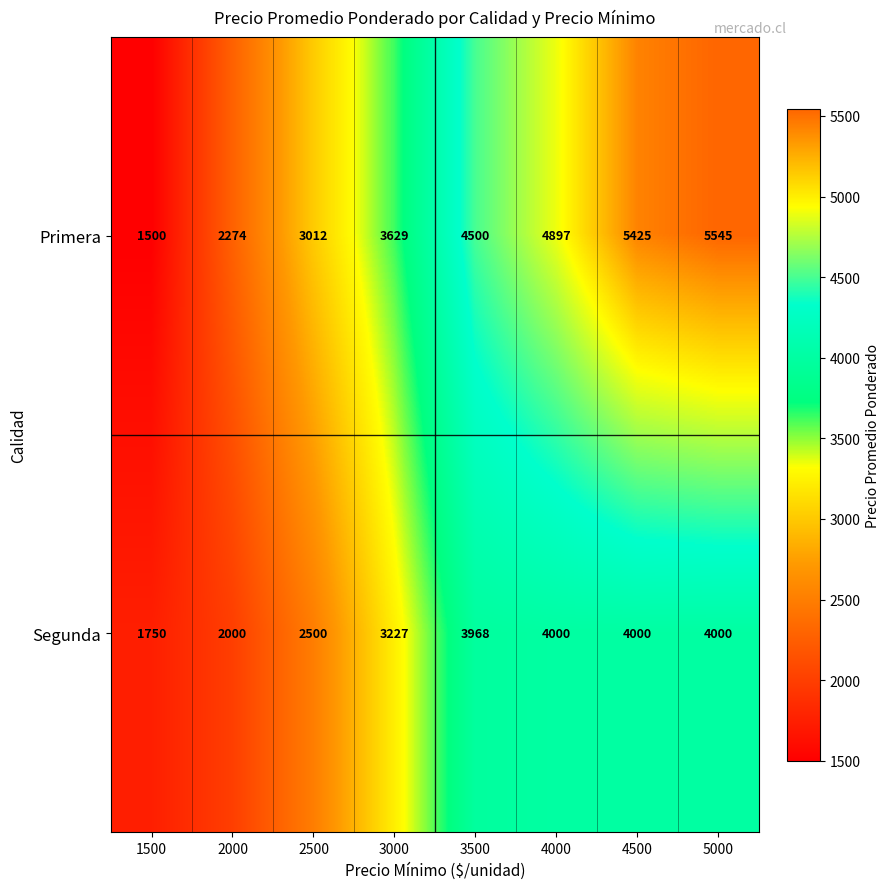

Between 2000 and 4500, which series saw the biggest shift?

Primera